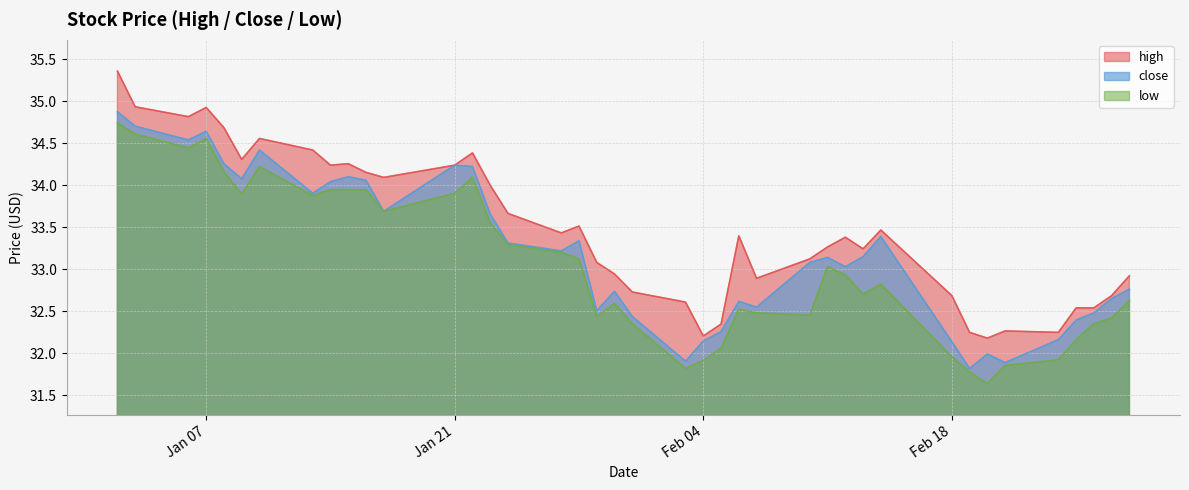

What is the difference between the second highest and minimum values in the low series?

3.0